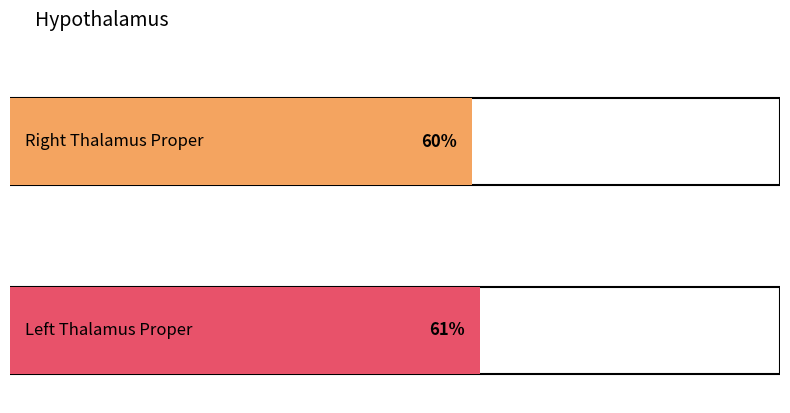

The chart shows a value of 17 at Left Thalamus Proper. True or false?

False